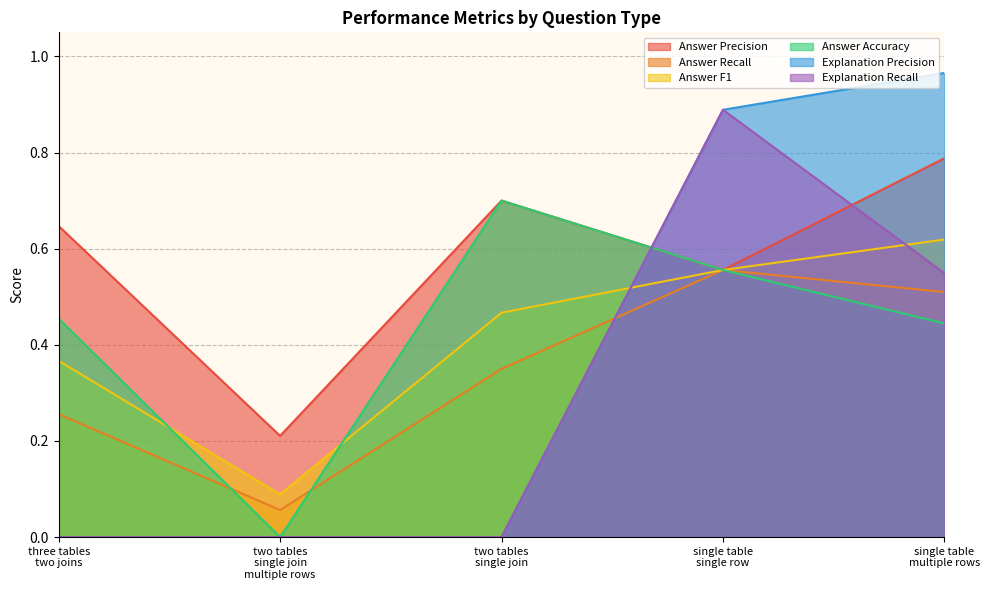

Is the value of Answer Accuracy at single table
multiple rows greater than the value of Answer F1 at two tables
single join
multiple rows?

Yes